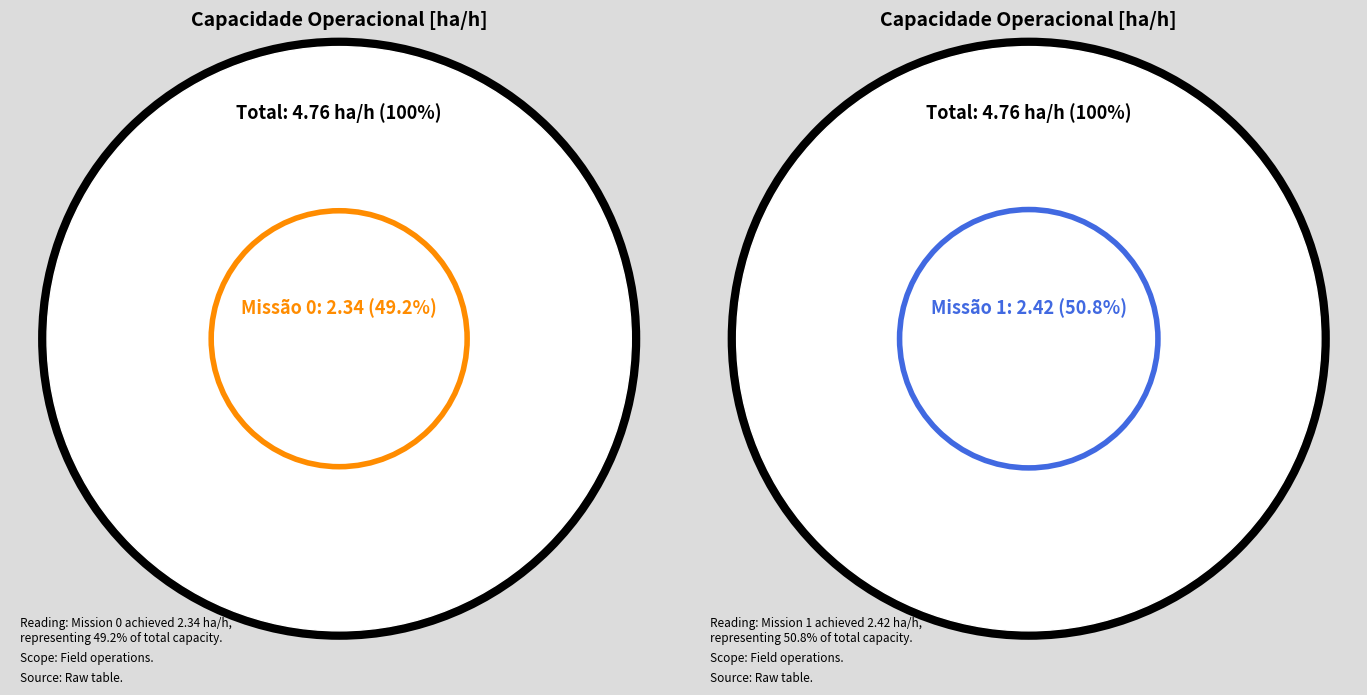

How many segments does this pie chart have?

2